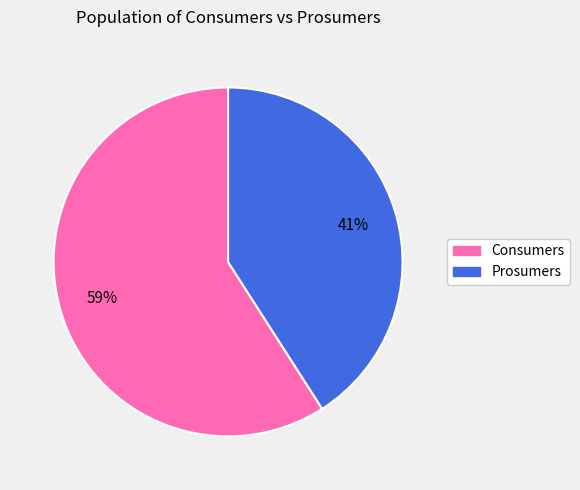

True or false: Consumers accounts for 54% of the total.

False